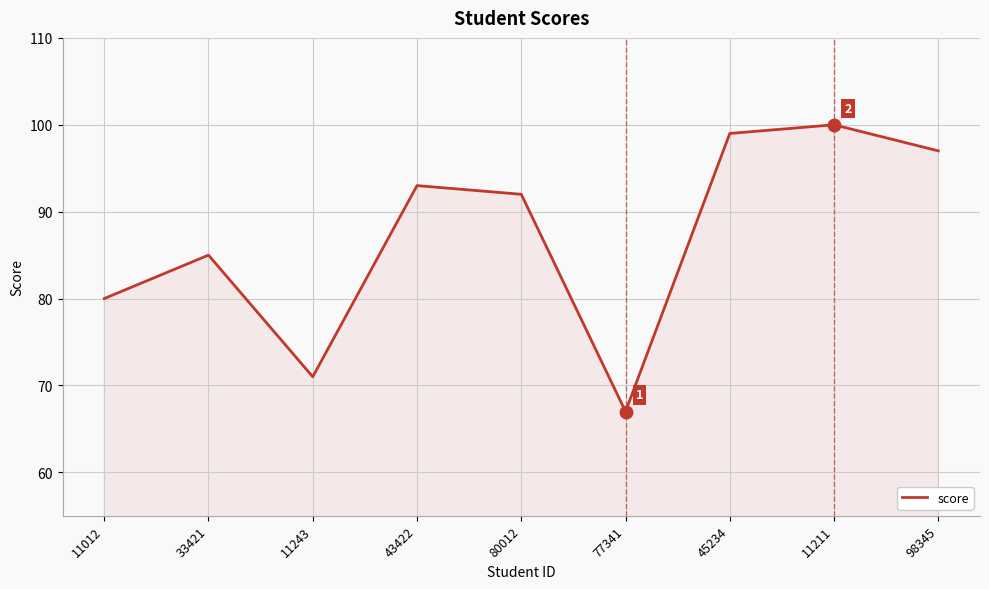

What is the difference between the values at 77341 and 33421?

18